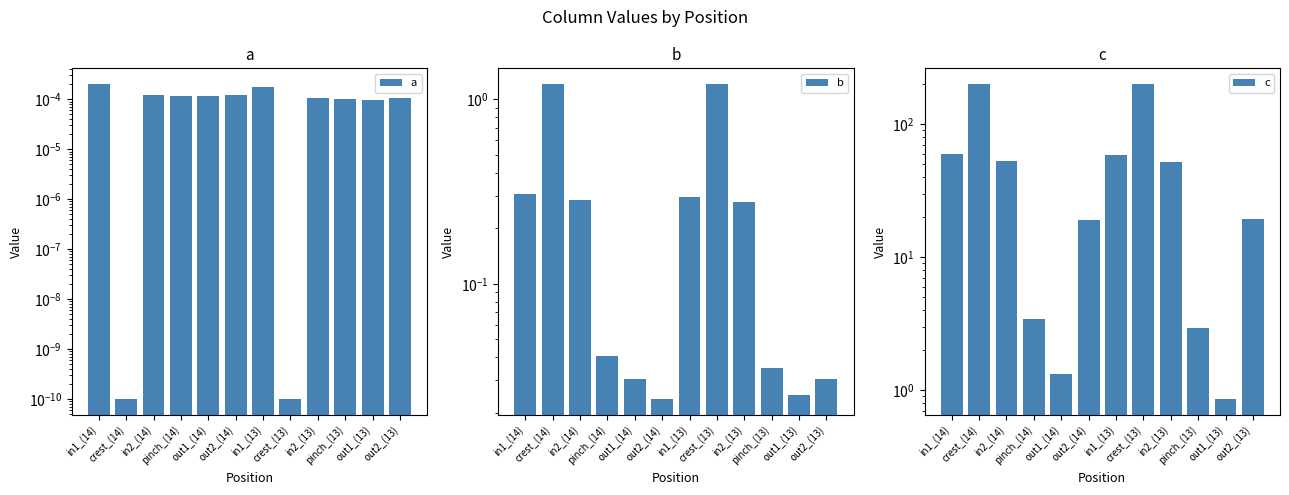

What is the spread (max minus min) of values at pinch_(13)?

2.9